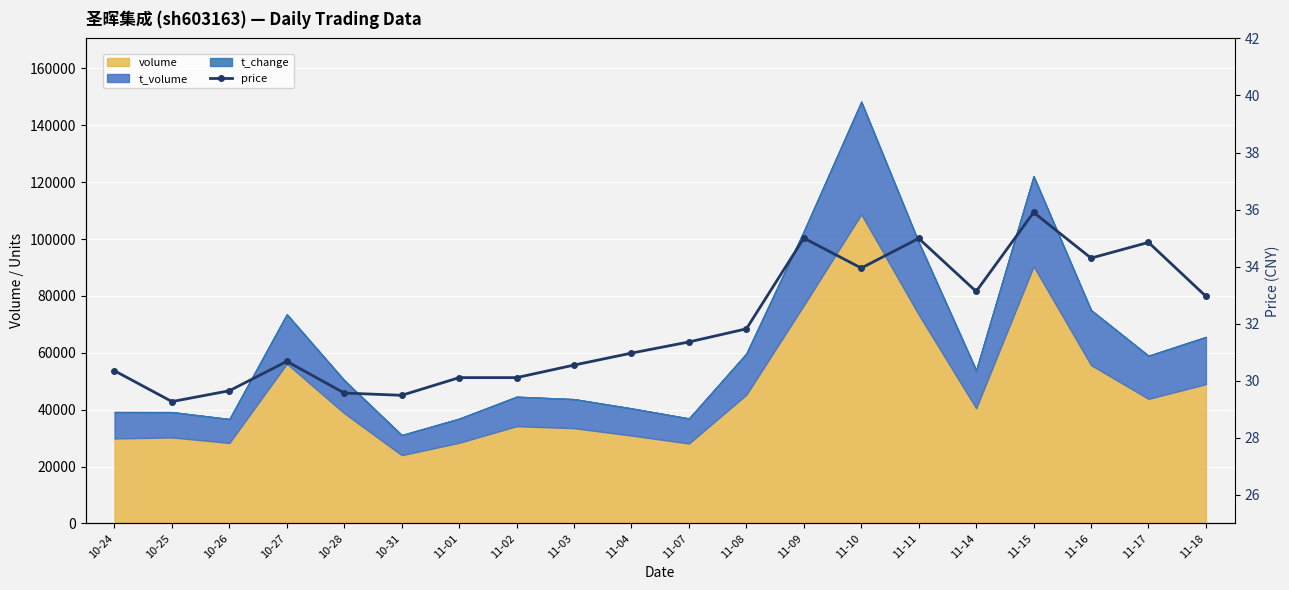

How many values exceed 31?

10